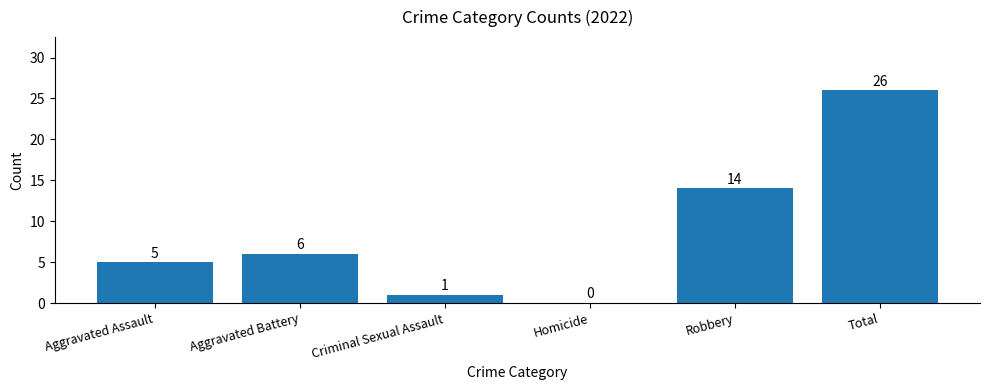

Are the bars horizontal?

No